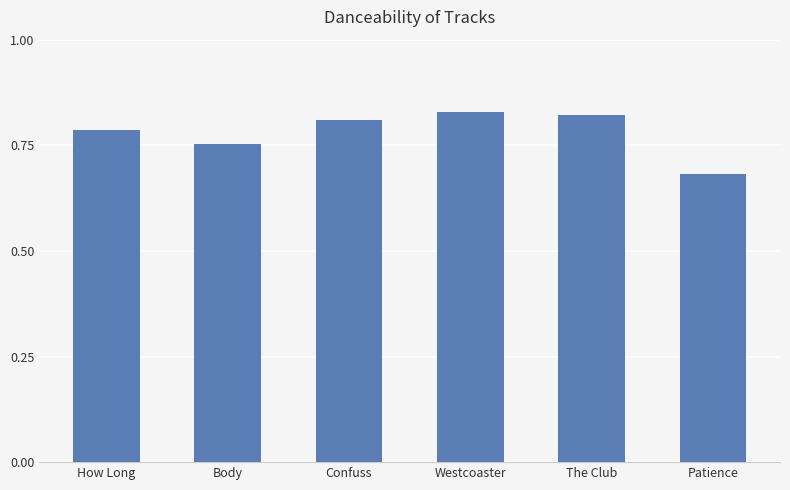

What is the label of the 1st bar from the right?

Patience